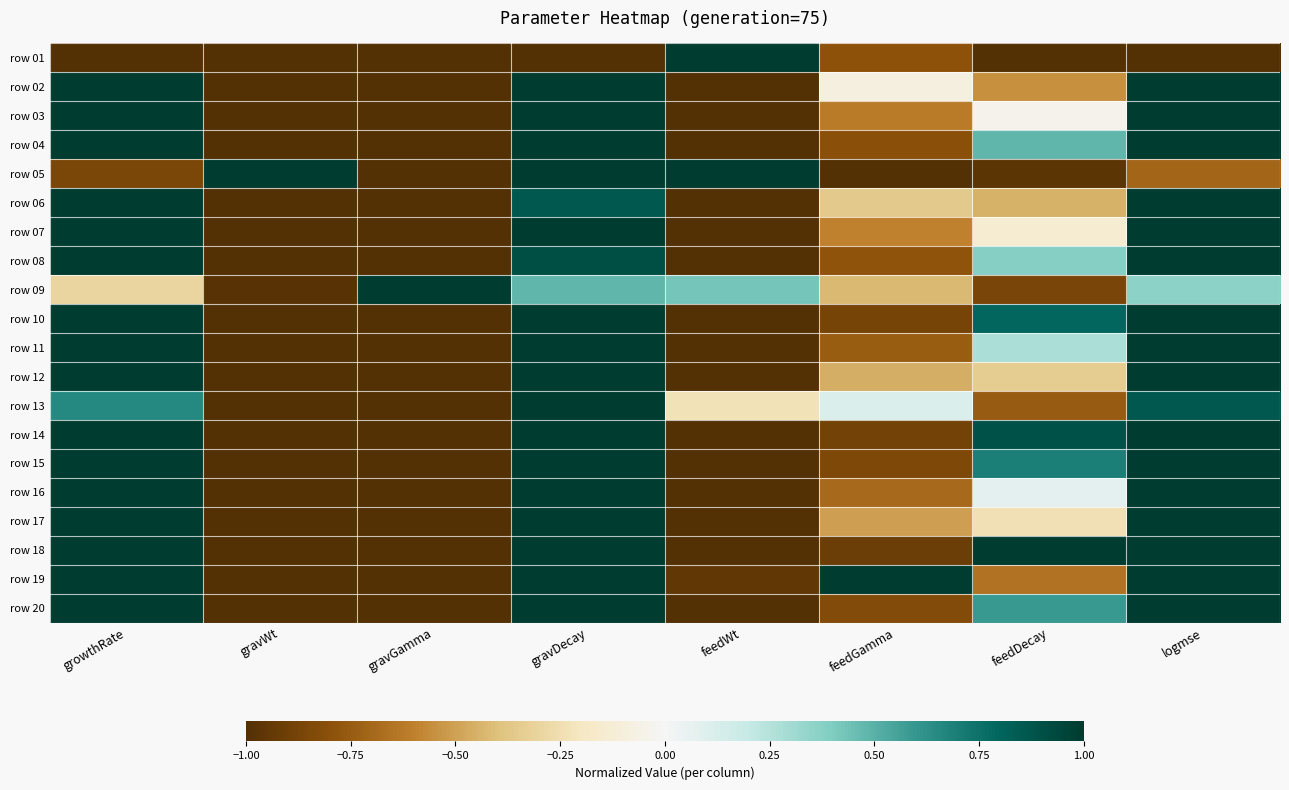

At which category does the chart reach its minimum across all series?

growthRate